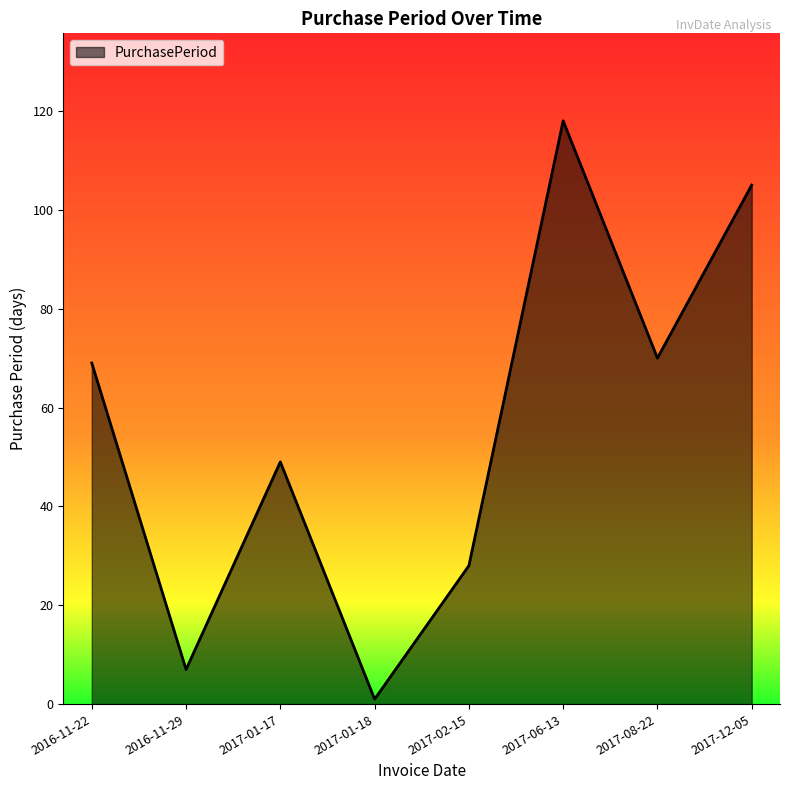

True or false: the data shows 56 at 2017-12-05.

False